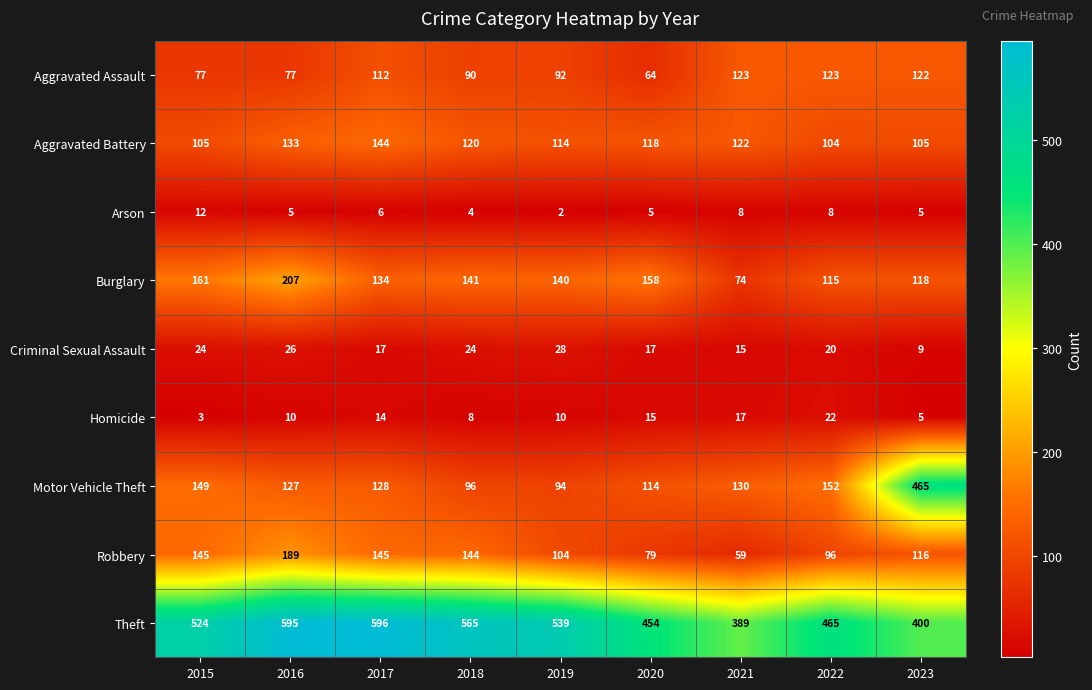

Which series has the largest total across all categories?

Theft